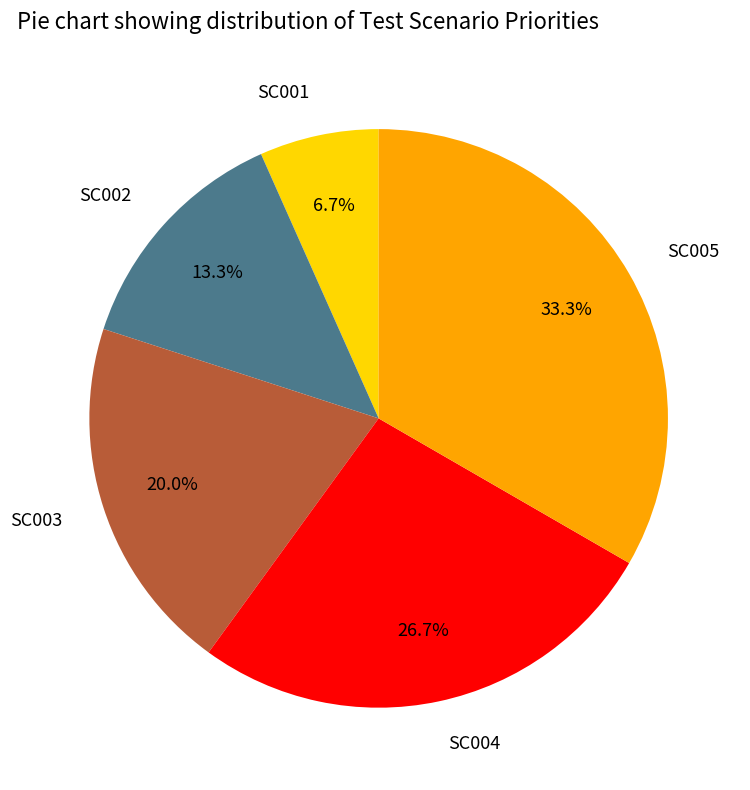

How many segments does this pie chart have?

5